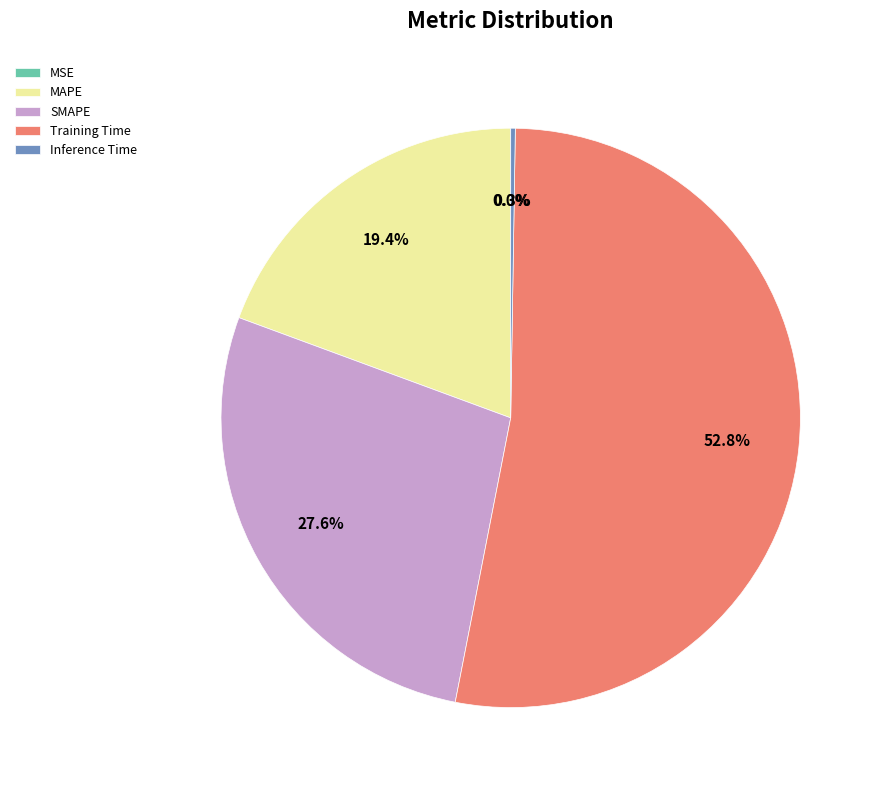

To the nearest percent, what is the difference between the largest and smallest slice percentages?

53%